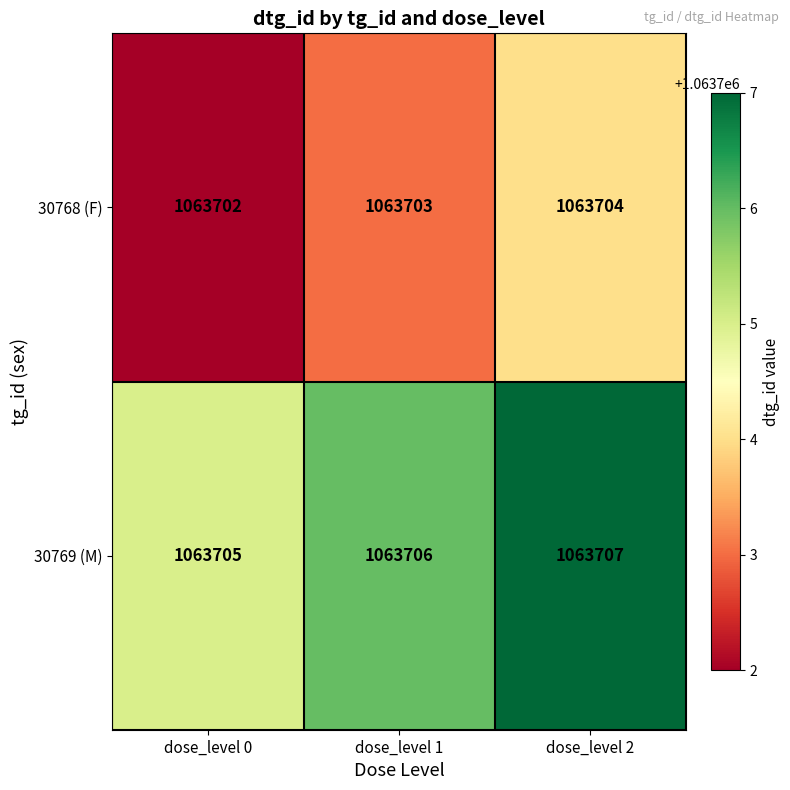

At dose_level 1, list the series in order from smallest to largest.

30768 (F), 30769 (M)